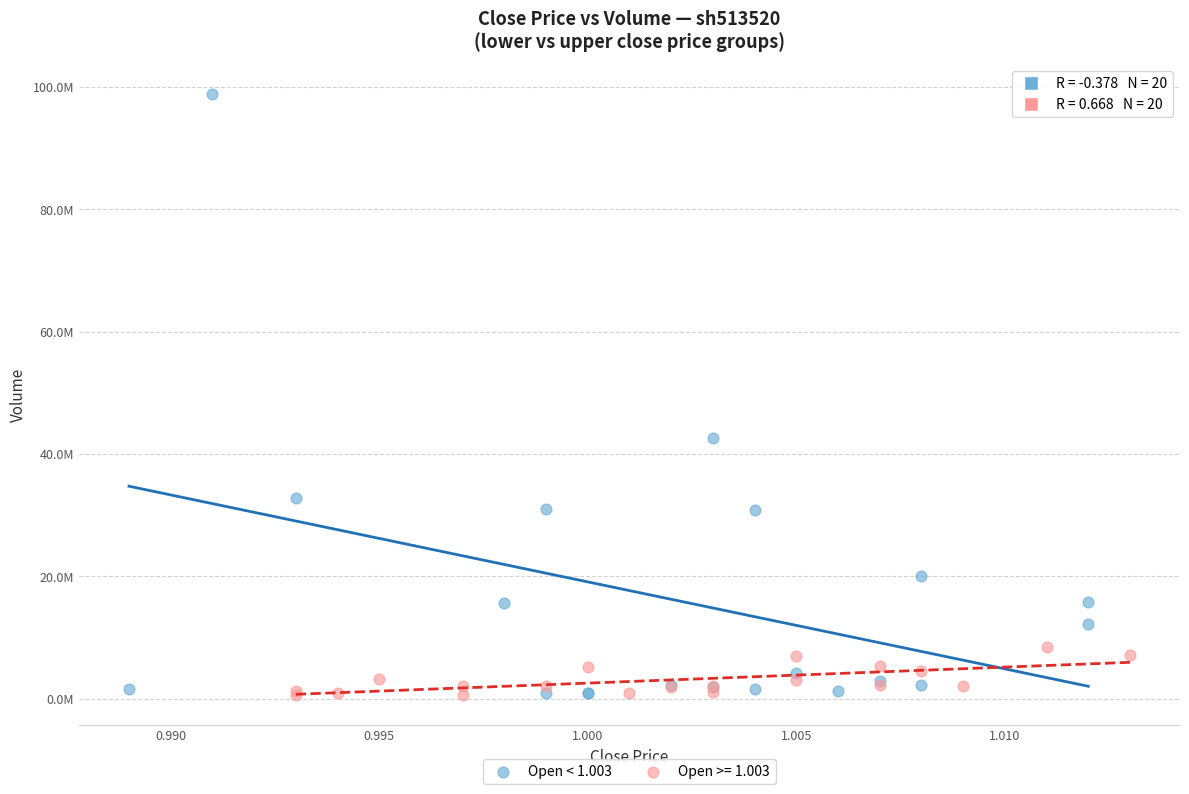

What are all the series names shown in the legend?

Open < 1.003, Open >= 1.003